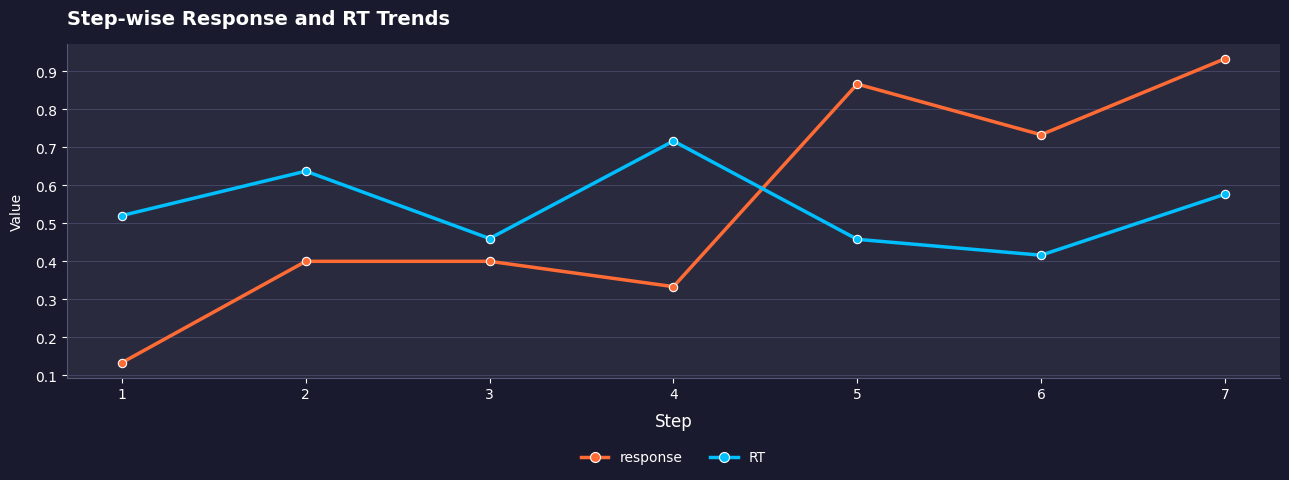

At 4, list the series in order from smallest to largest.

response, RT